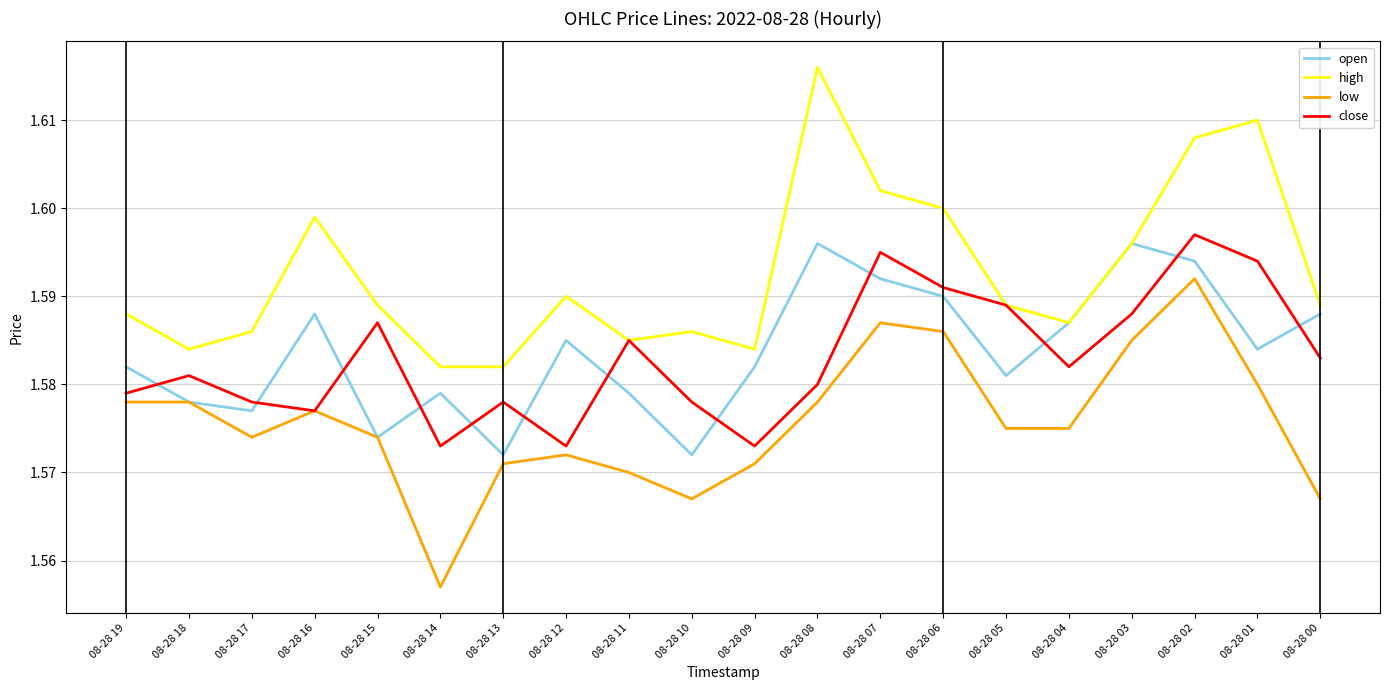

True or false: close has a value of 0.6 at 08-28 09.

False